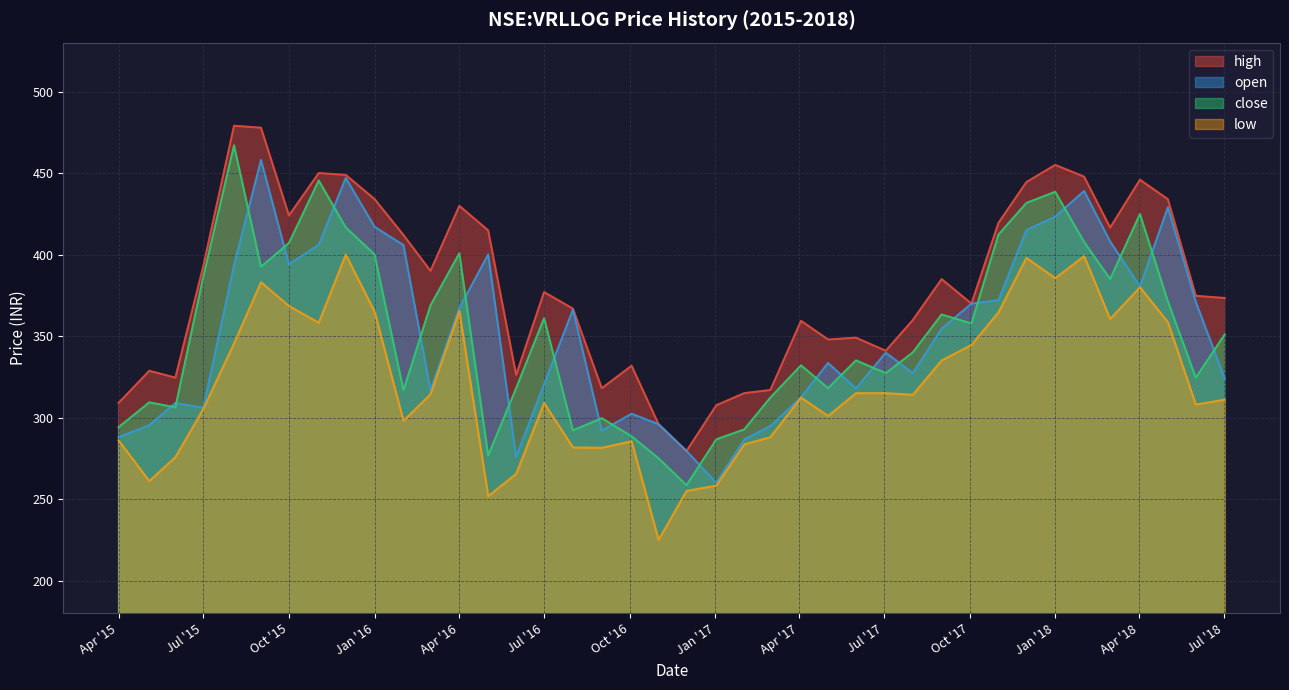

What is the average value of the high series?

381.8